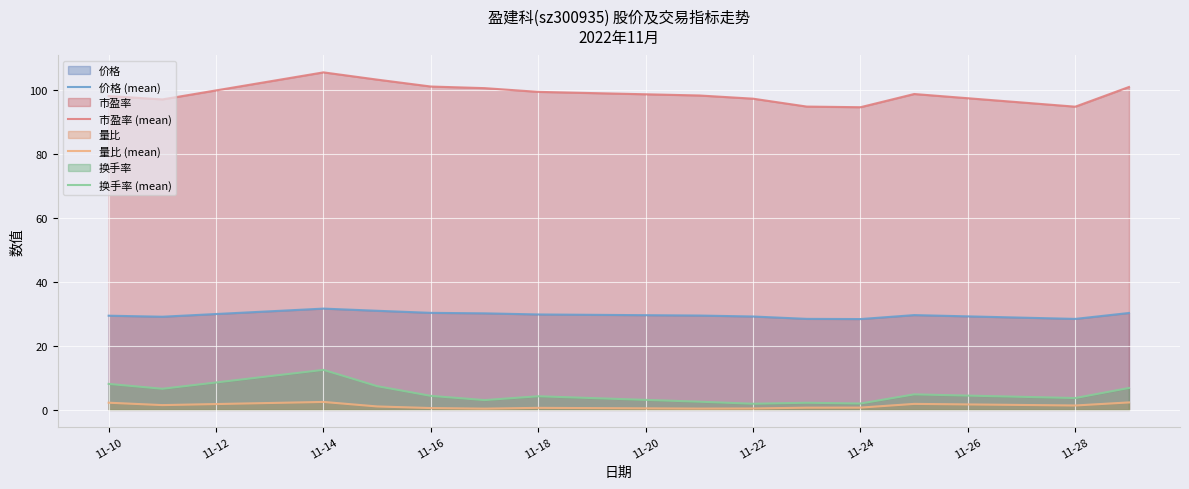

Reading right to left, transcribe all the data shown in this chart.

价格 (mean): 30.3	28.4	29.6	28.4	28.5	29.2	29.5	29.8	30.2	30.3	31.0	31.7	29.1	29.4
市盈率 (mean): 101.0	94.8	98.8	94.7	94.8	97.3	98.3	99.5	100.6	101.1	103.3	105.5	97.1	98.2
量比 (mean): 2.3	1.4	1.9	0.7	0.7	0.4	0.4	0.6	0.4	0.6	1.1	2.5	1.5	2.2
换手率 (mean): 6.8	3.7	4.8	2.0	2.2	1.9	2.6	4.3	3.1	4.4	7.4	12.5	6.6	8.1